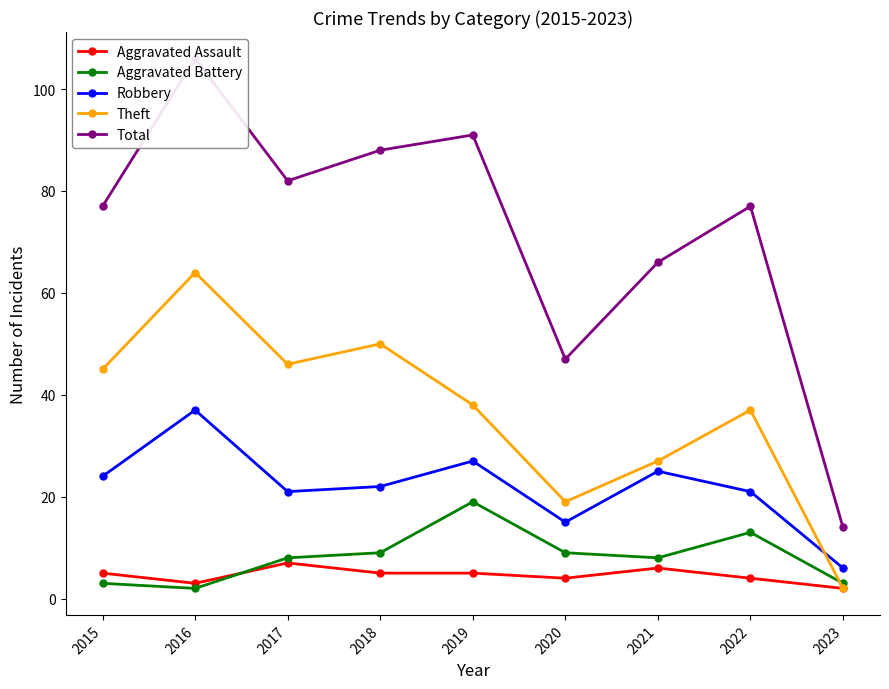

At how many categories does at least one series exceed 2?

9